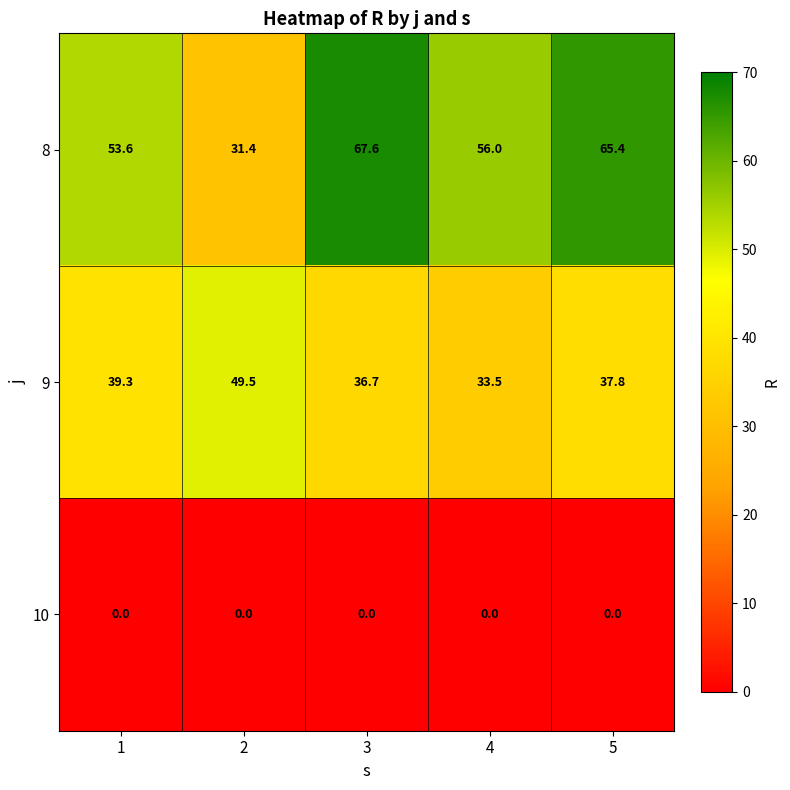

What is the difference between the highest and lowest values at 5?

65.4